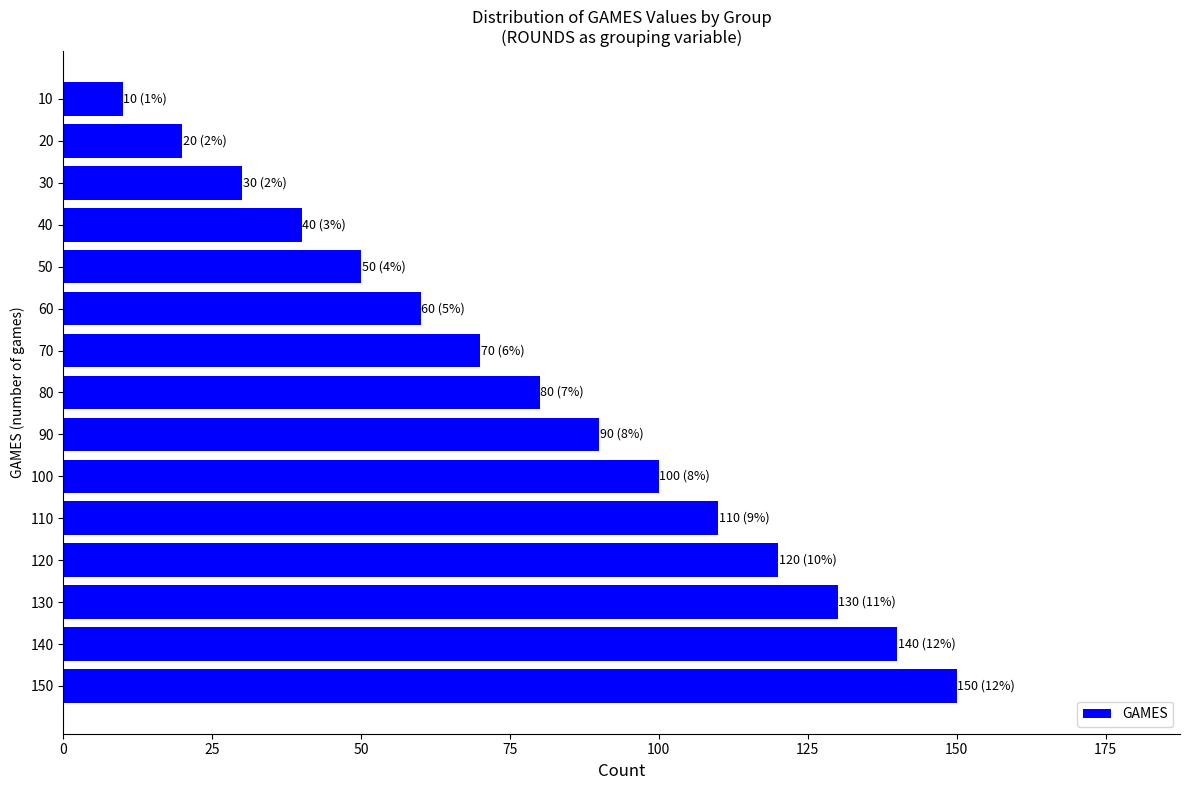

Is it true that the value at 50 is 50?

True